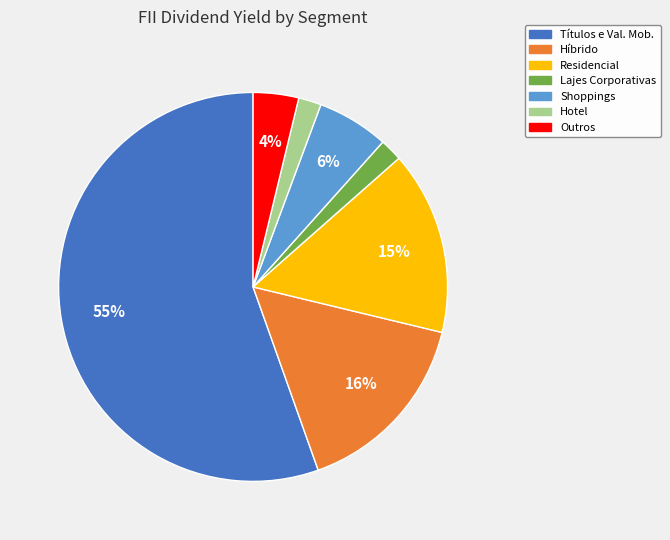

True or false: Outros accounts for 17% of the total.

False